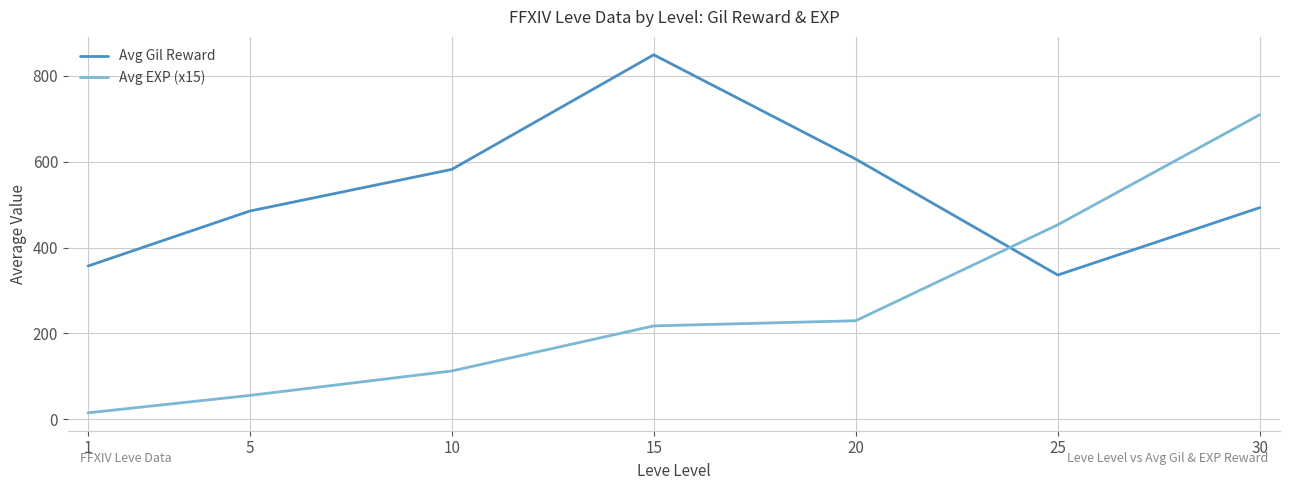

After their last crossing, which series has the higher values: Avg Gil Reward or Avg EXP (x15)?

Avg EXP (x15)